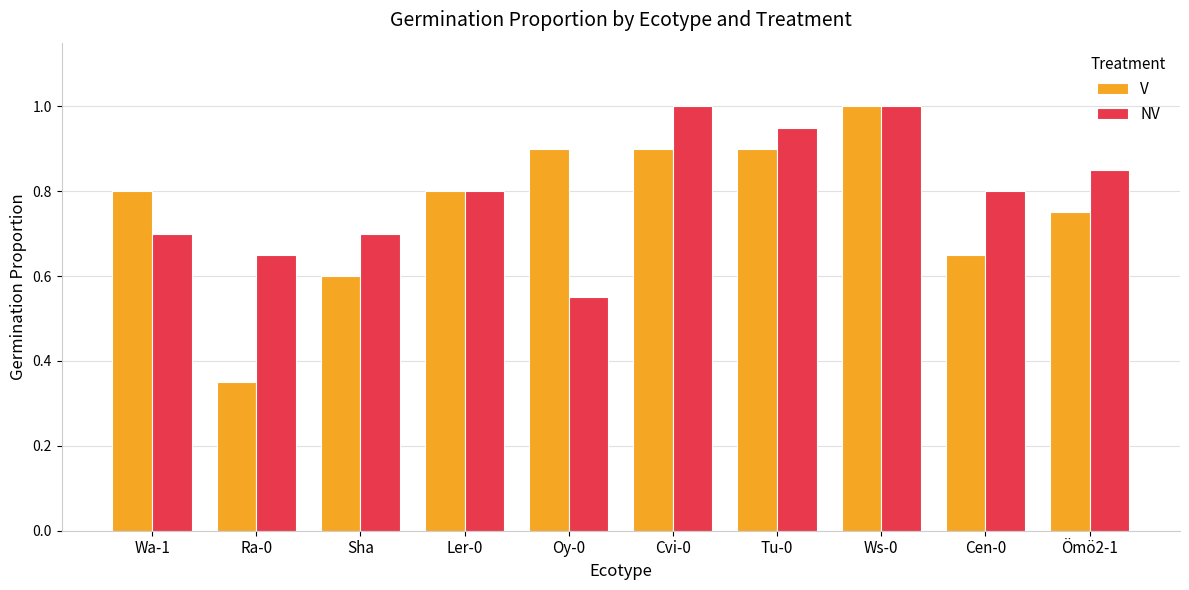

Does the chart contain any negative values?

No